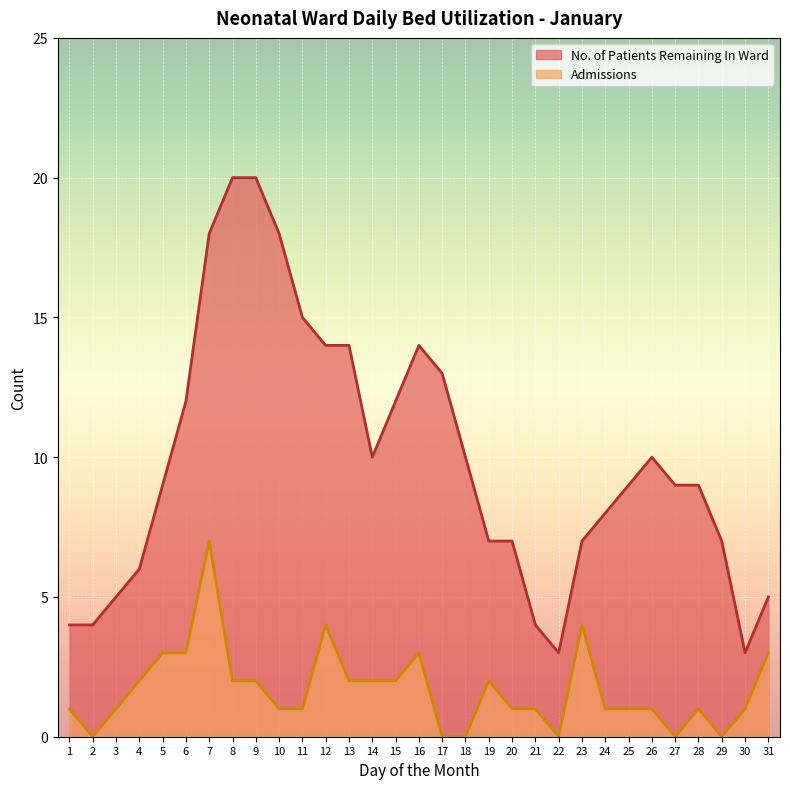

What is the difference between the No. of Patients Remaining In Ward values at 4 and 28?

3